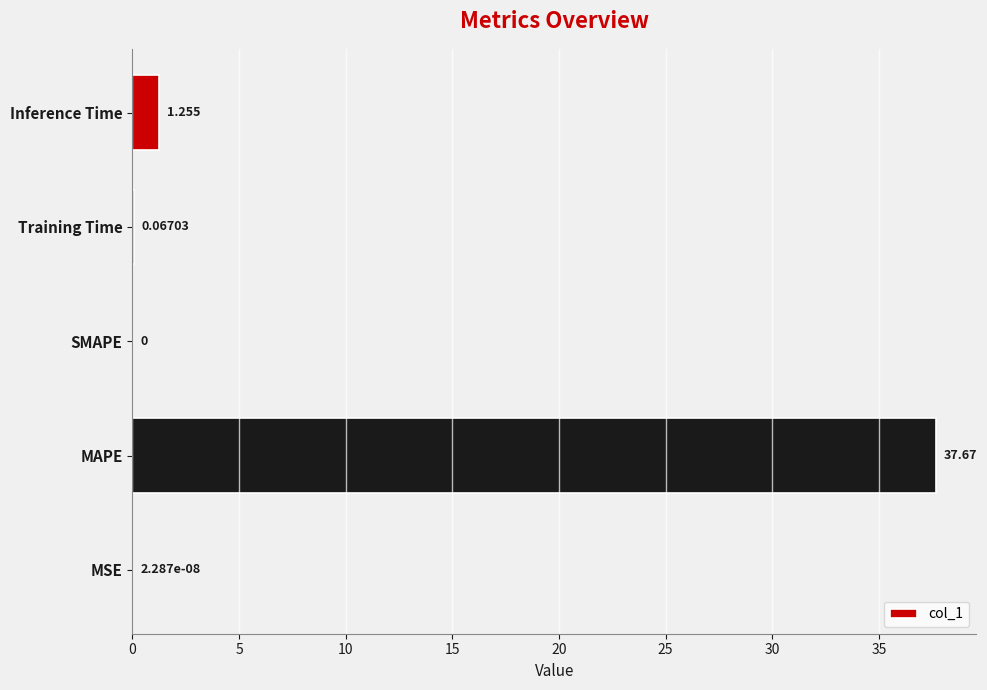

At which label is the value closest to 18?

Inference Time